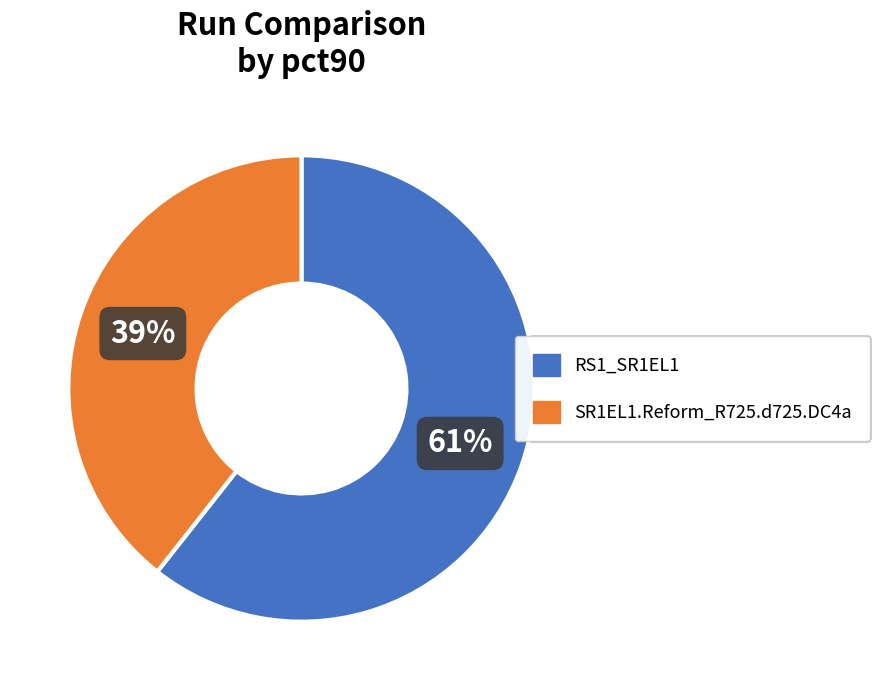

Is the sum of RS1_SR1EL1 and SR1EL1.Reform_R725.d725.DC4a greater than half?

Yes